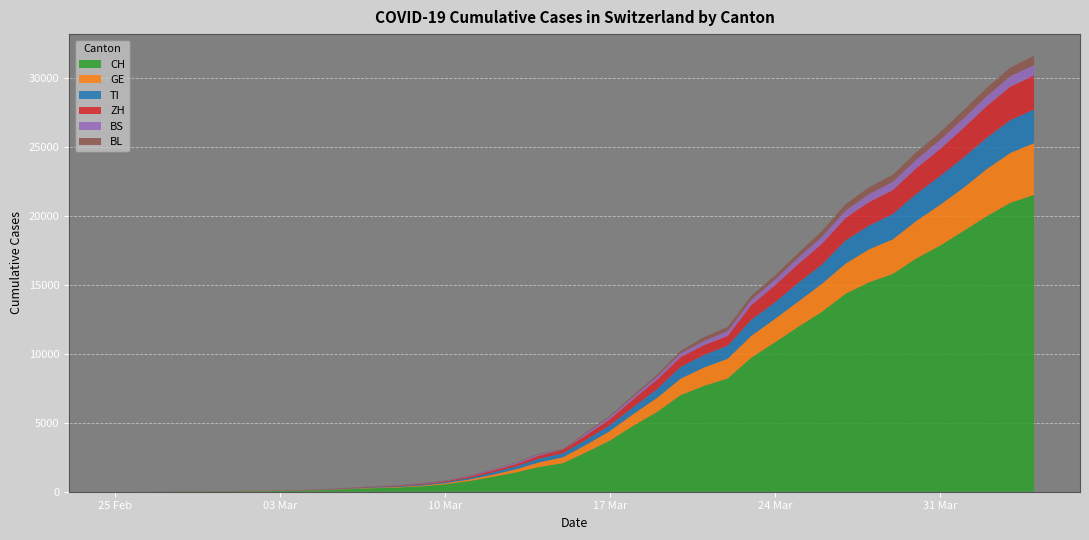

Reading right to left, transcribe all the data shown in this chart.

CH: 21535	20965	19997	18908	17842	16920	15798	15195	14356	13054	11970	10831	9727	8217	7686	7005	5781	4793	3710	2864	2072	1795	1398	1072	766	542	396	303	257	197	125	83	59	40	29	23	13	6	2	0
TI: 2442	2377	2271	2195	2091	1962	1837	1727	1688	1401	1354	1209	1162	945	916	849	638	511	426	368	293	265	206	163	108	75	61	49	41	28	25	13	8	4	2	2	1	1	1	0
GE: 3753	3621	3420	3137	2958	2721	2505	2393	2190	2033	1837	1699	1582	1430	1331	1194	1027	848	692	544	423	340	222	150	109	76	56	40	38	25	17	14	13	10	9	8	4	1	1	0
ZH: 2466	2433	2305	2141	1952	1861	1735	1703	1629	1502	1370	1223	1075	711	711	711	679	568	429	326	250	218	163	140	101	62	49	40	34	29	23	15	13	10	7	6	2	2	0	0
BS: 767	754	714	687	653	617	605	569	530	501	462	410	374	356	297	270	220	181	164	143	0	100	92	73	49	33	28	24	21	15	8	3	3	1	1	1	1	1	0	0
BL: 656	625	610	588	561	539	511	502	466	422	341	306	302	289	282	184	134	116	89	76	54	47	42	26	26	22	20	19	15	6	6	2	2	2	2	2	1	0	0	0